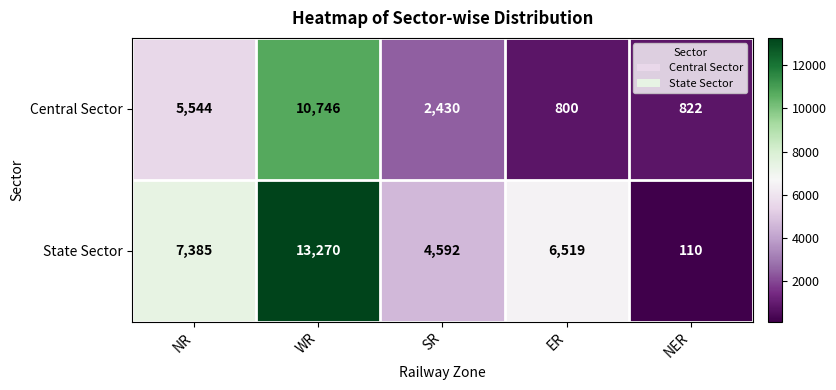

Which category has the lowest value in the Central Sector series?

ER